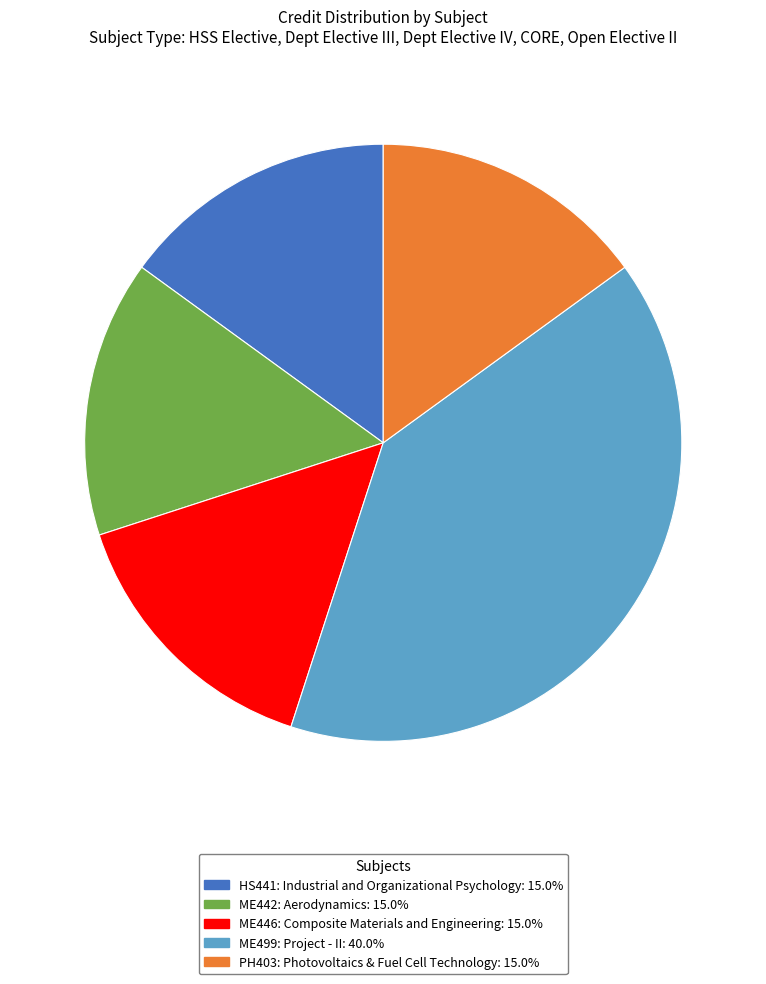

The PH403: Photovoltaics & Fuel Cell Technology slice represents 15% of the pie. True or false?

True